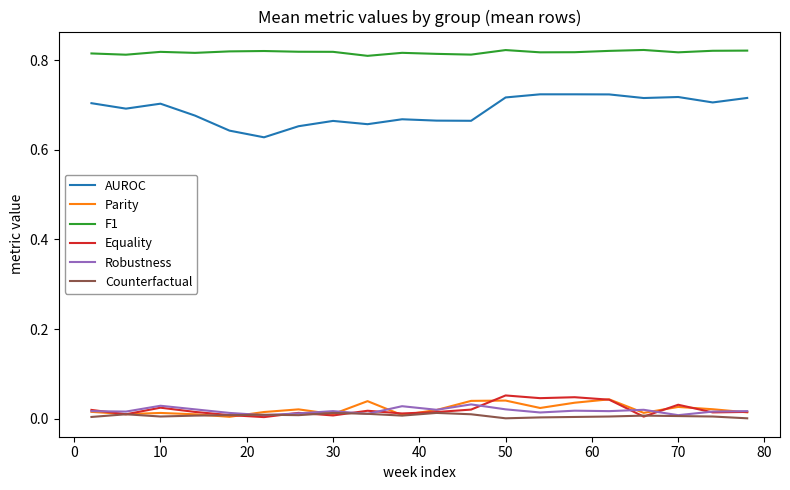

Which series has the largest range (max minus min)?

AUROC